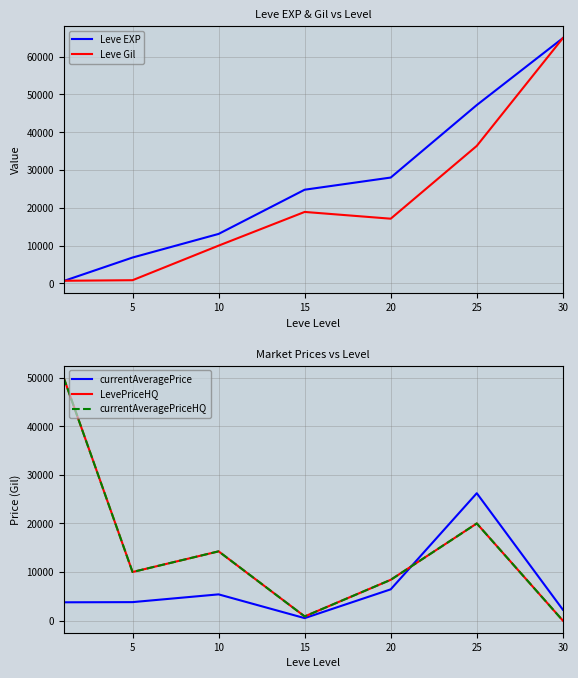

True or false: LevePriceHQ has a value of 19698 at 10.

False